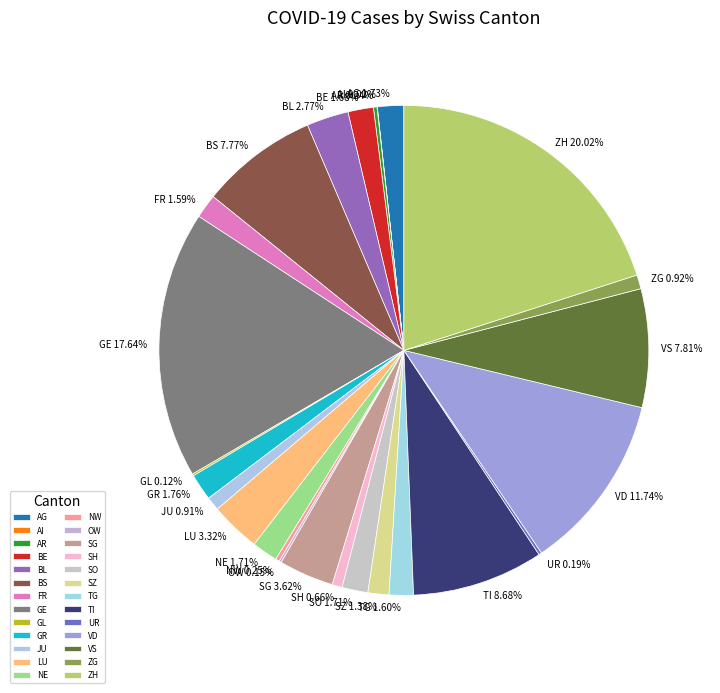

To the nearest percent, what is the difference between the largest and smallest slice percentages?

20%